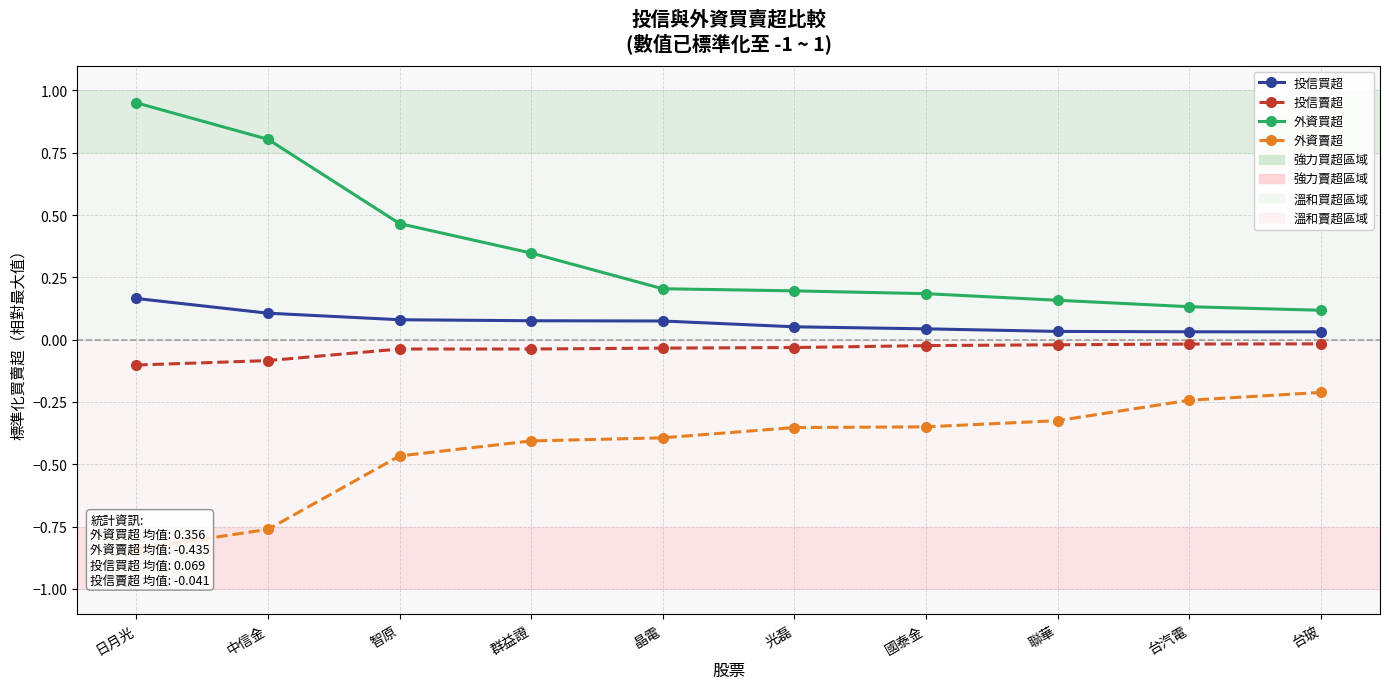

What is the difference between the highest and lowest values at 國泰金?

0.5